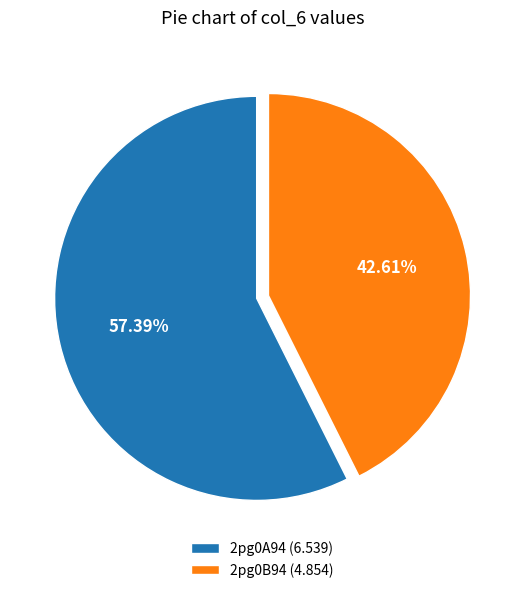

What is the largest slice in the pie chart?

2pg0A94